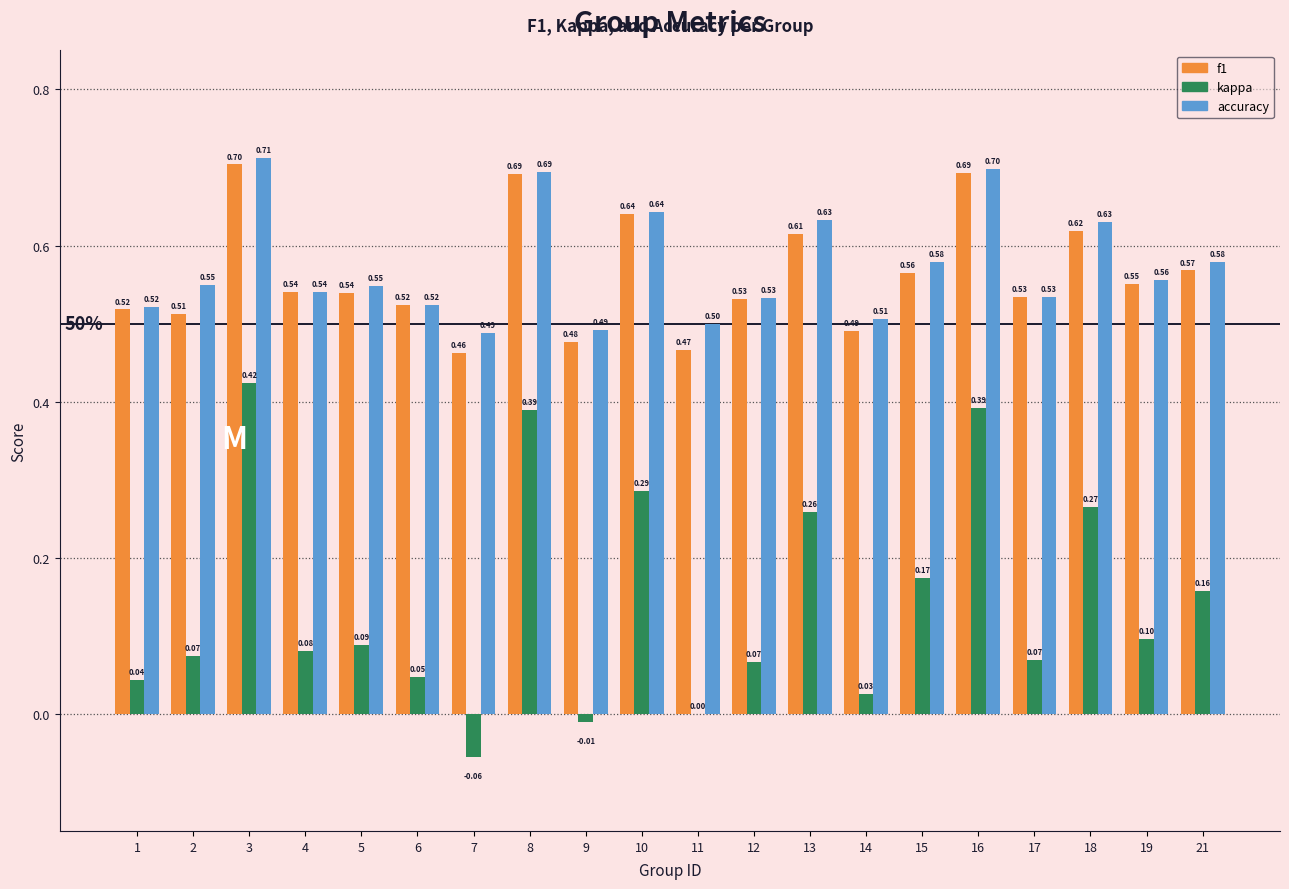

Which series changed the most between 6 and 19?

kappa